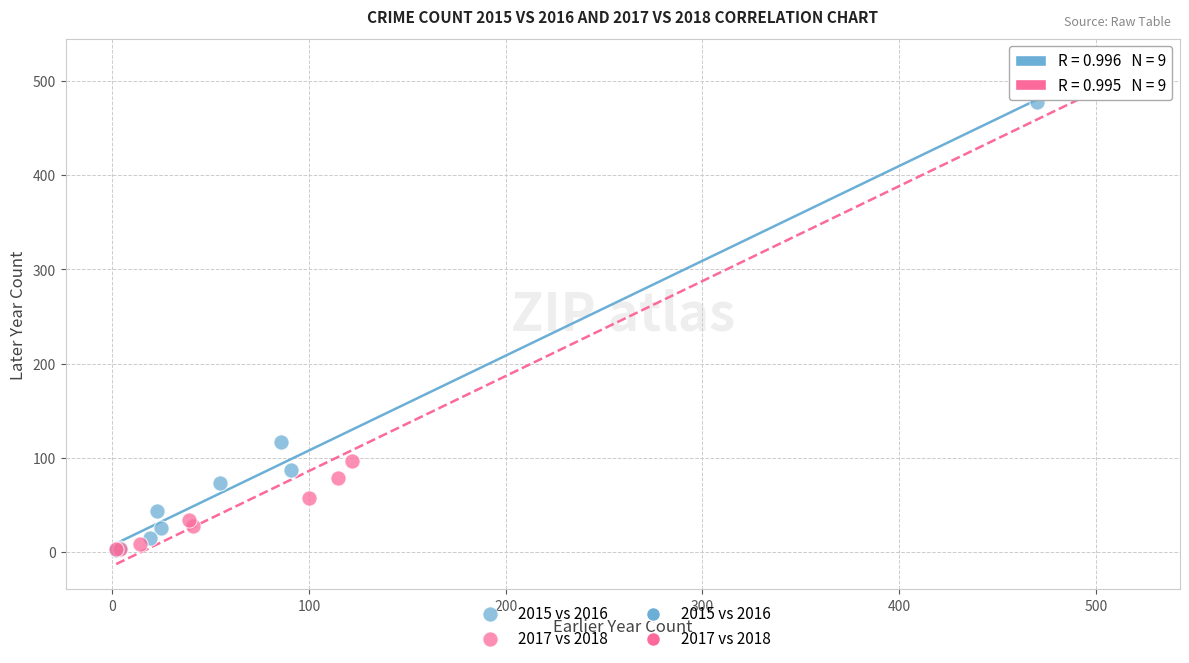

Which series reaches the maximum Y coordinate?

2017 vs 2018